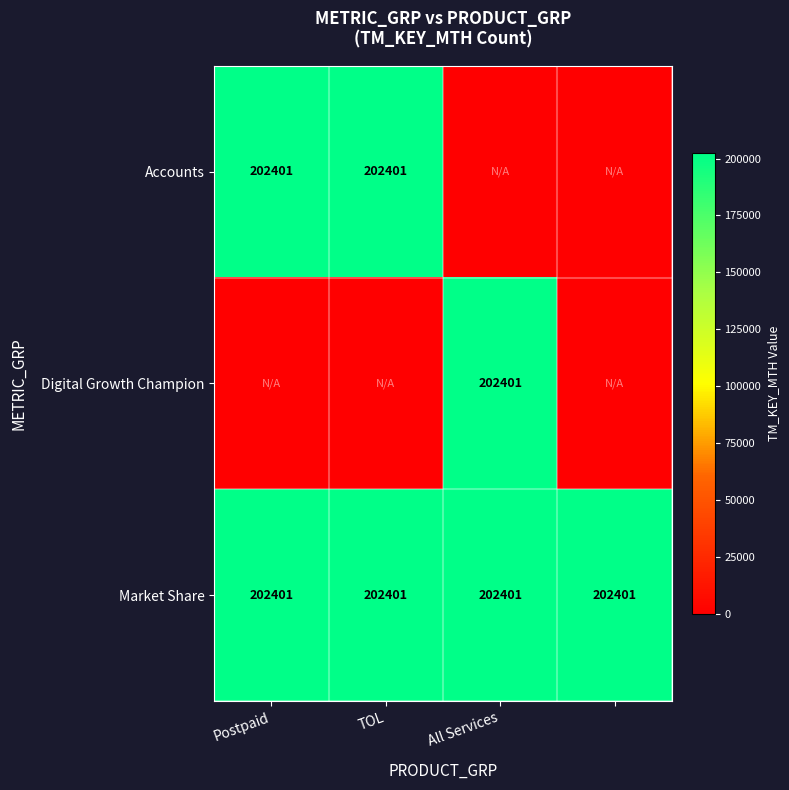

What is the average value of the Market Share series?

202401